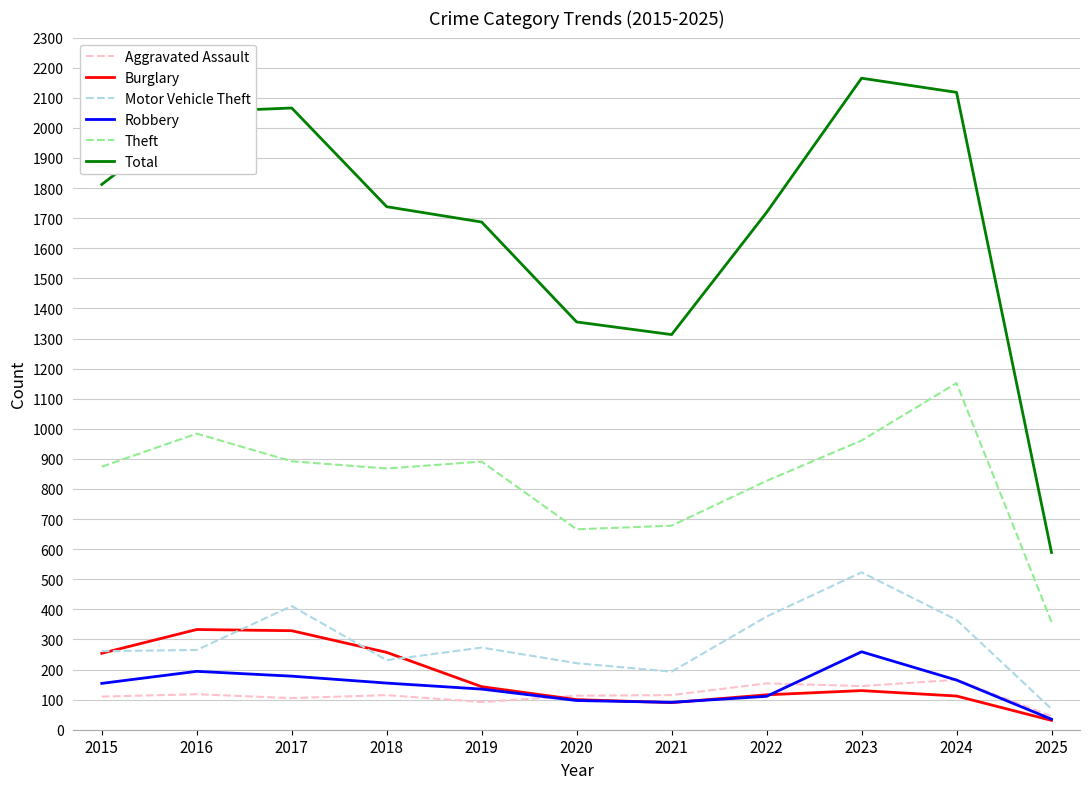

Which series has the largest total across all categories?

Total